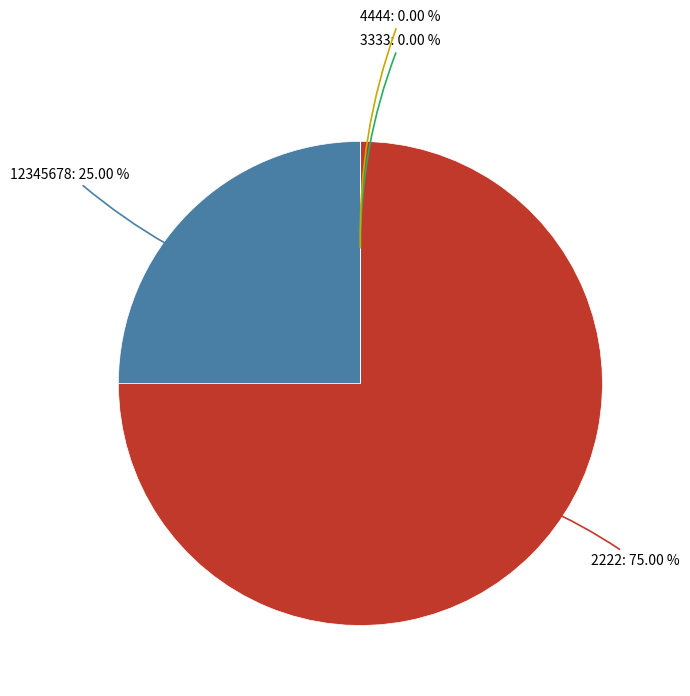

What is the largest slice in the pie chart?

2222